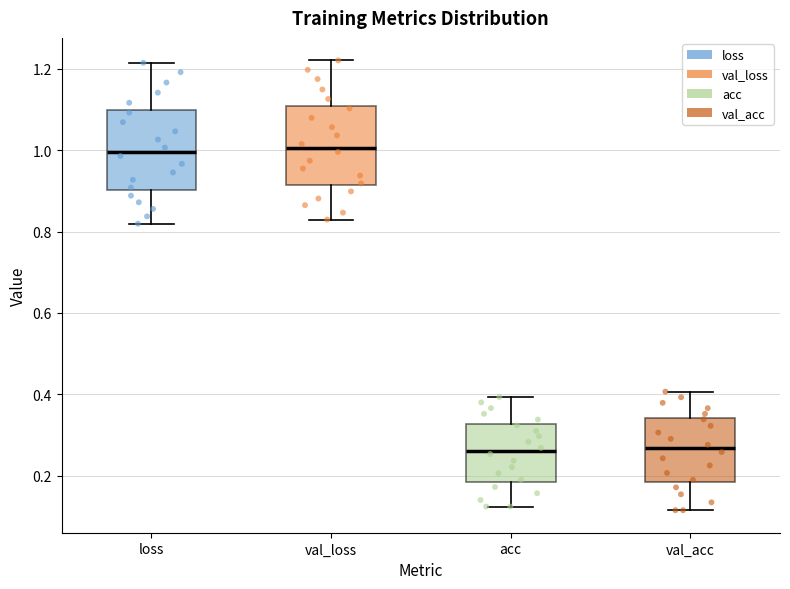

Reading left to right, read every box against the y-axis: the position of its median line, the range the box covers, and the ends of its whiskers. The values are not printed on the chart, so give them approximately, as read against the axis.

loss: median 1.00, box 0.90 to 1.10, whiskers 0.82 to 1.22
val_loss: median 1.00, box 0.92 to 1.10, whiskers 0.82 to 1.22
acc: median 0.26, box 0.18 to 0.32, whiskers 0.12 to 0.40
val_acc: median 0.26, box 0.18 to 0.34, whiskers 0.12 to 0.40